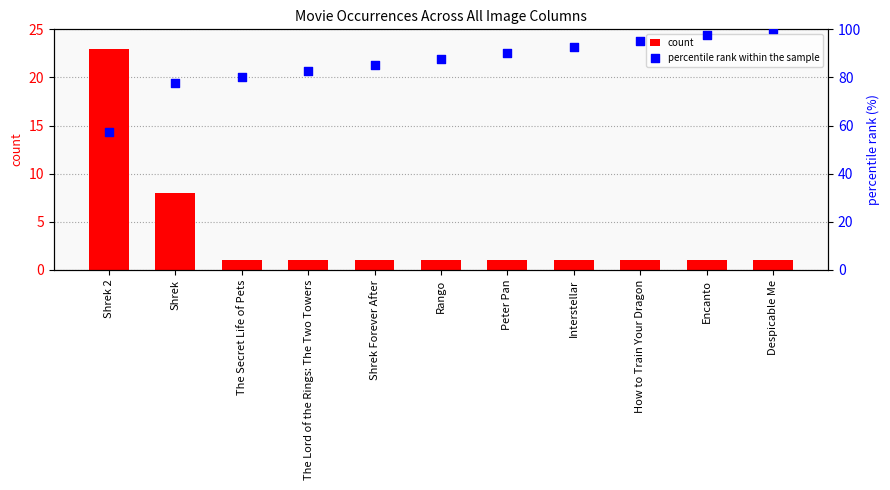

Is the value of count at Interstellar greater than the value of percentile rank within the sample at Shrek 2?

No